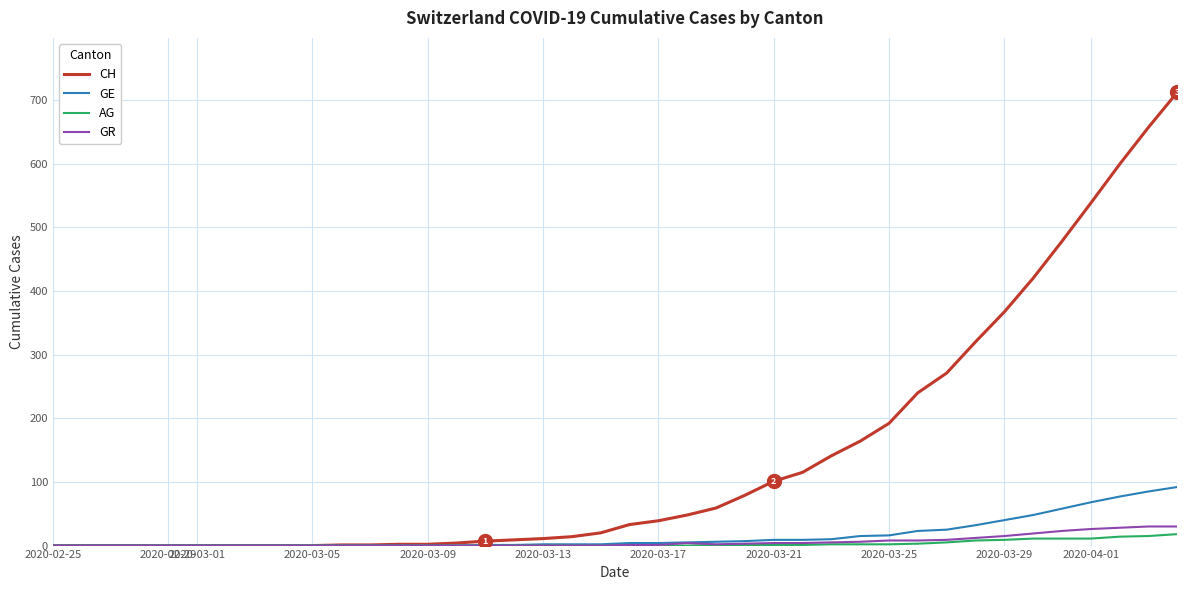

Which series has the largest total across all categories?

CH